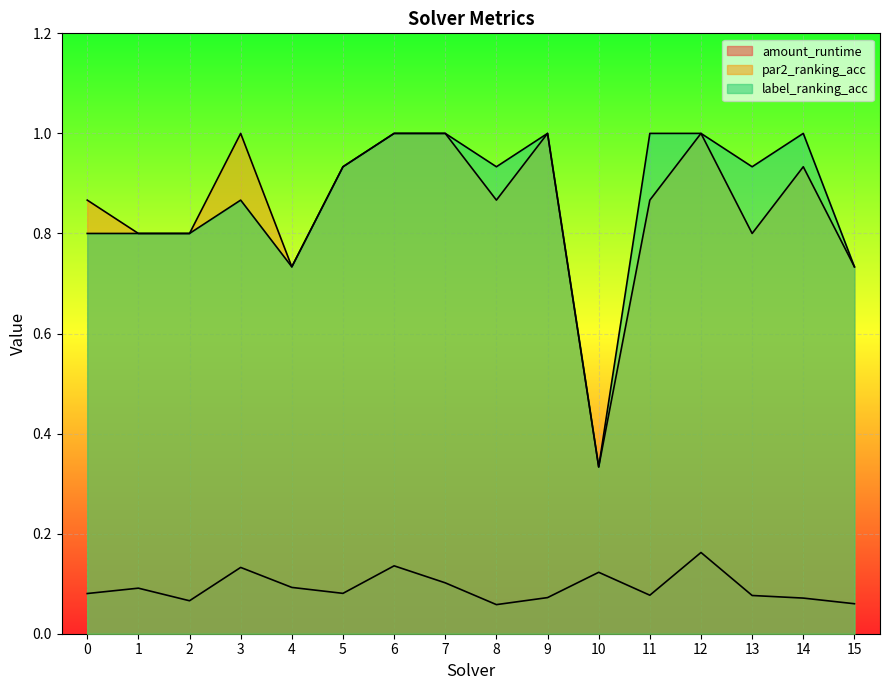

At which category is the sum across all series the highest?

12